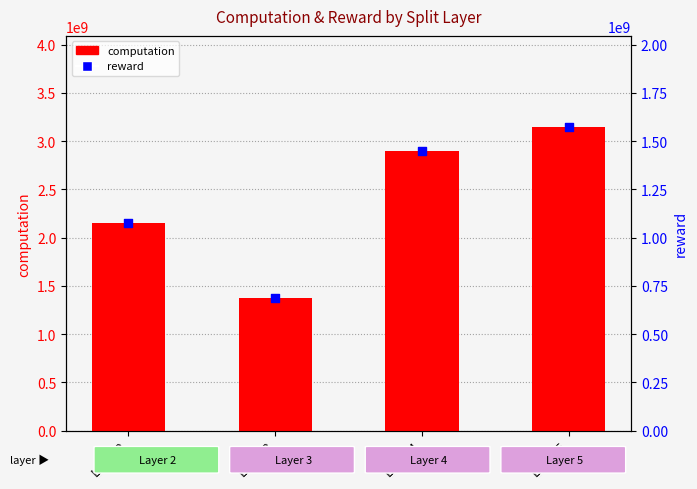

What are all the series names shown in the legend?

computation, reward